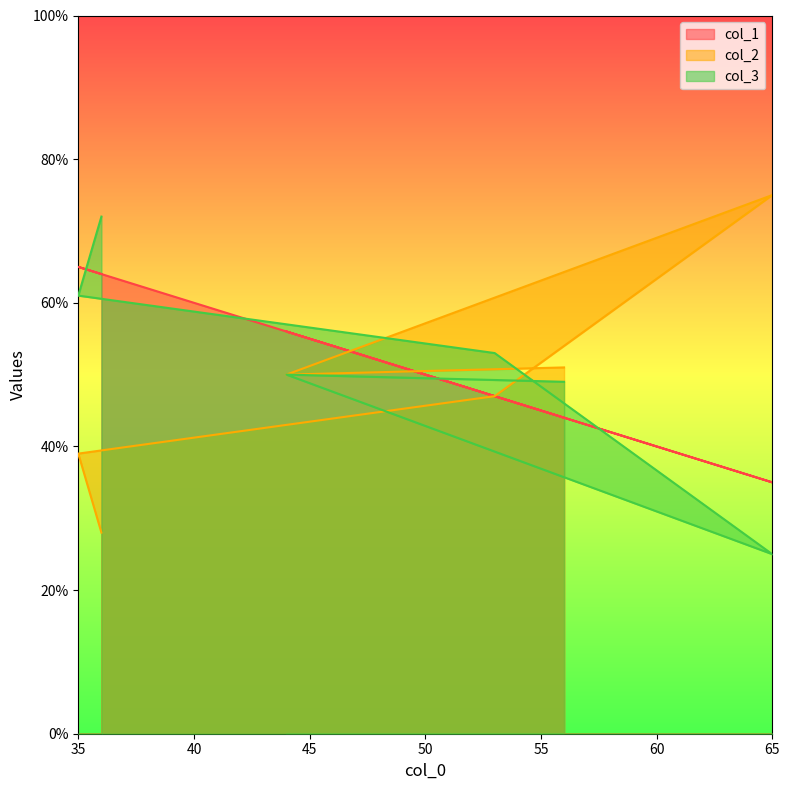

Is the value of col_1 at 53 greater than the value of col_2 at 35?

Yes